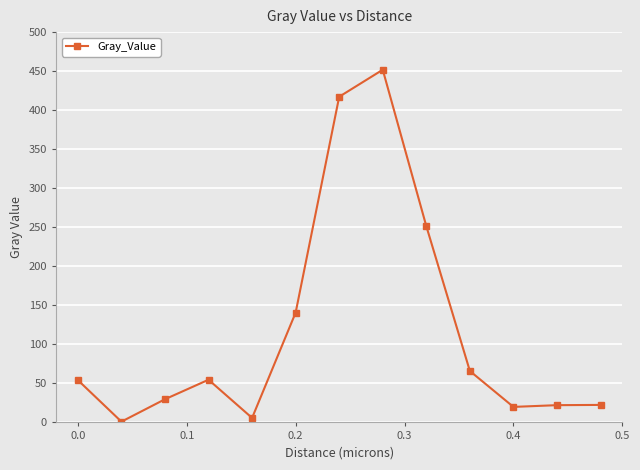

What is the maximum value shown in the chart?

451.8